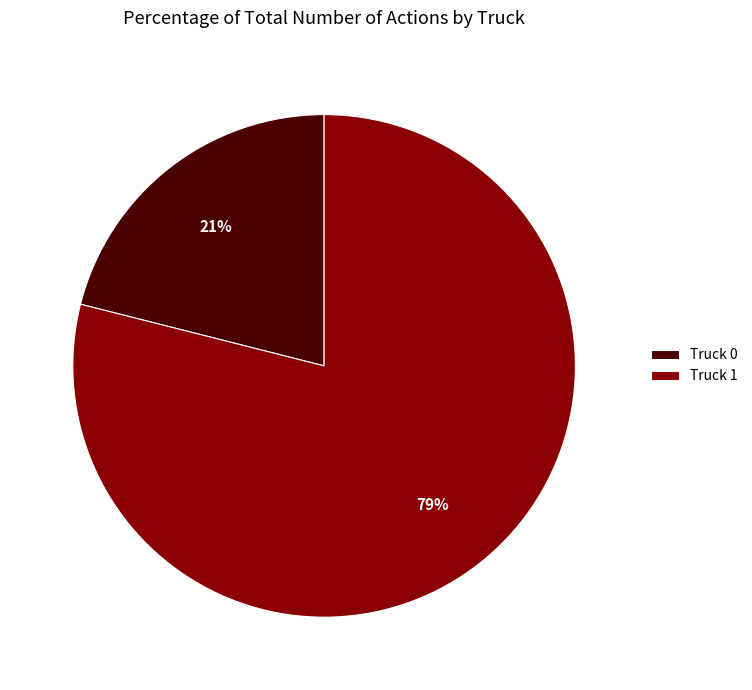

Which category has the smallest portion of the pie?

Truck 0